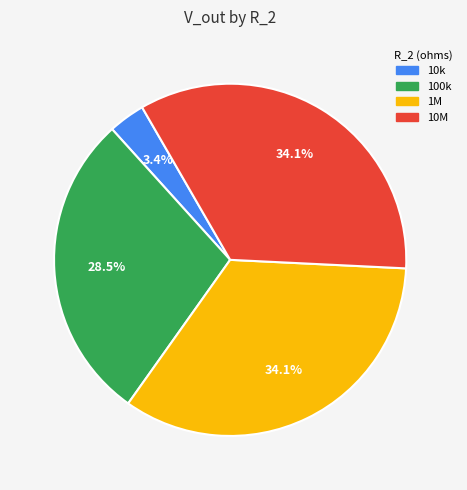

What percentage is the 1M slice, to the nearest percent?

34%